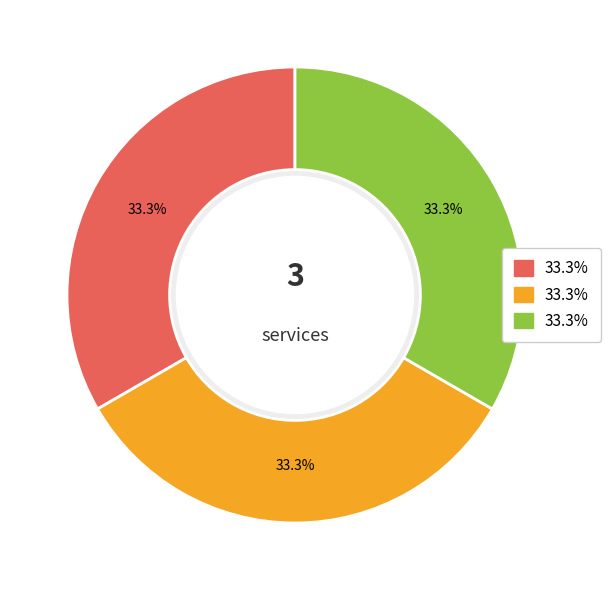

Is there any slice that represents more than half of the pie?

No